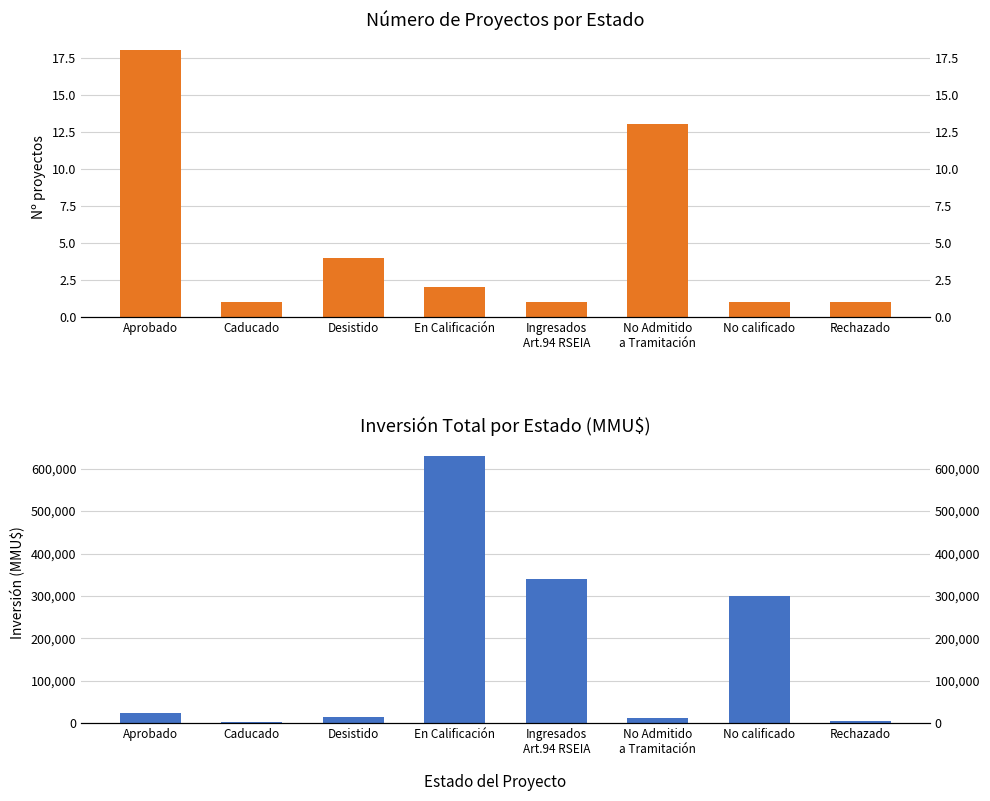

Reading right to left, what are all the values shown in this chart?

Count: Rechazado=1	No calificado=1	No Admitido
a Tramitación=13	Ingresados
Art.94 RSEIA=1	En Calificación=2	Desistido=4	Caducado=1	Aprobado=18
Inversión(MMU$): Rechazado=4000	No calificado=300000	No Admitido
a Tramitación=11734	Ingresados
Art.94 RSEIA=340000	En Calificación=629020	Desistido=13902	Caducado=1610	Aprobado=23022